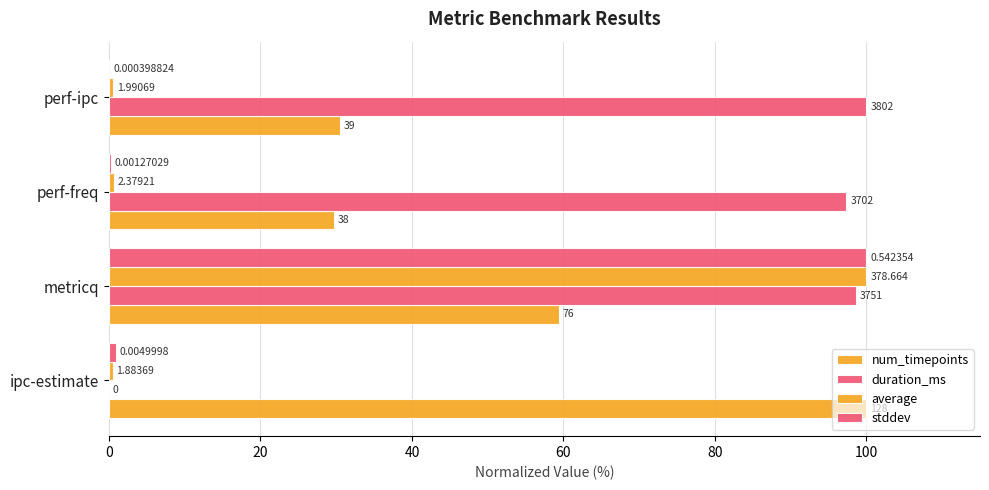

How many data points in num_timepoints are less than 59?

2